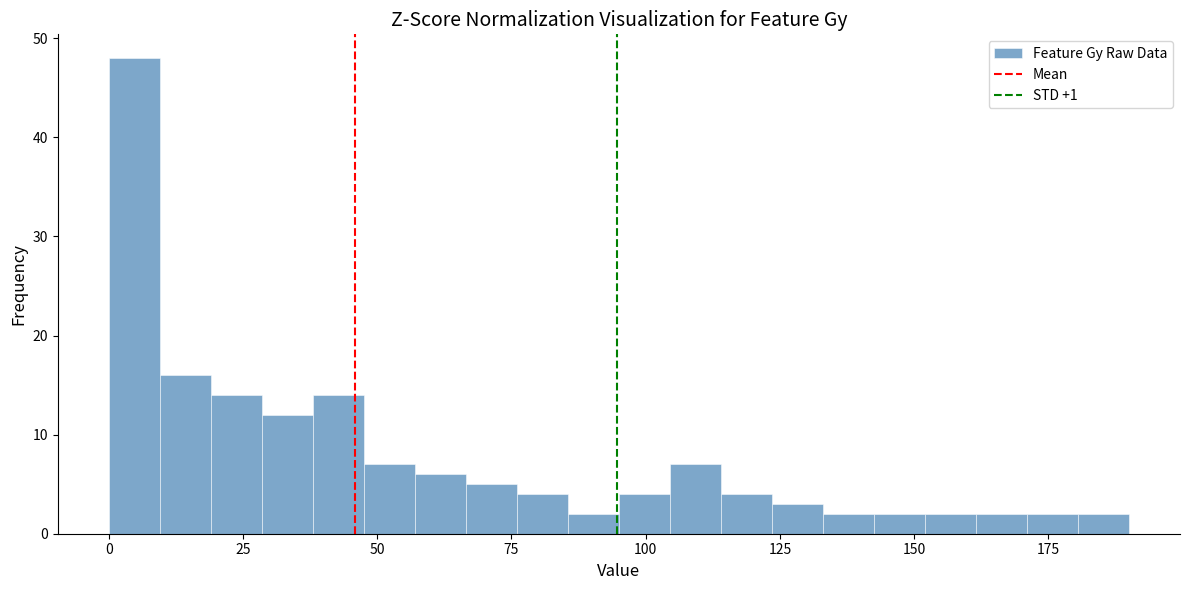

Read against the x-axis, roughly where is the centre of the tallest bar?

5